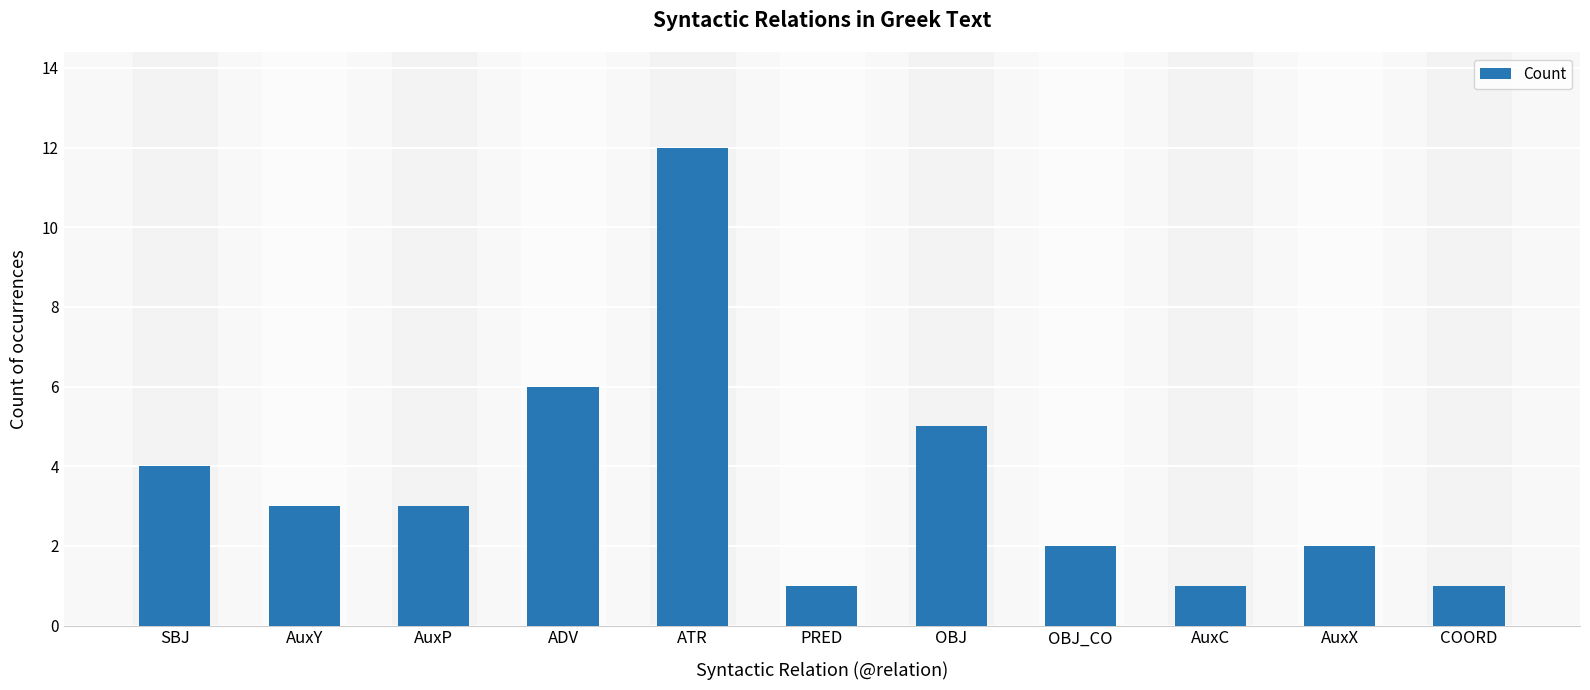

What position from the left is PRED?

6